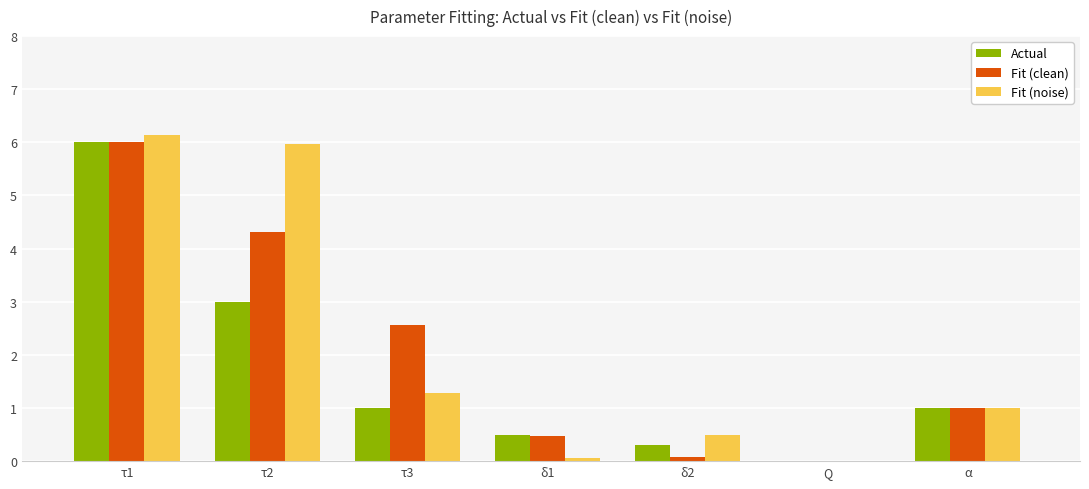

What value does the Fit (noise) series have at α?

1.0